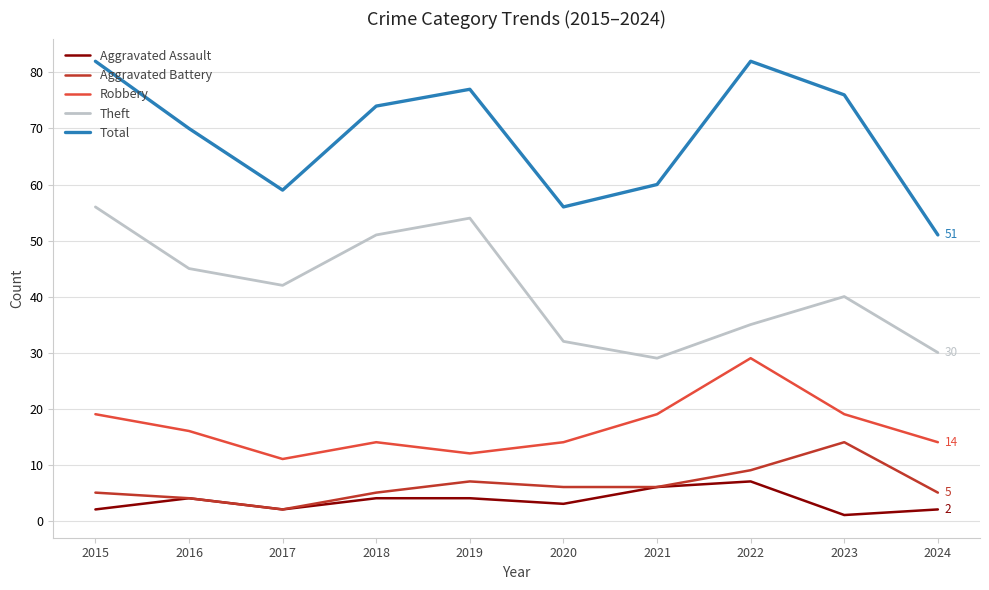

Reading left to right, list all the values displayed in this chart.

Aggravated Assault: 2	4	2	4	4	3	6	7	1	2
Aggravated Battery: 5	4	2	5	7	6	6	9	14	5
Robbery: 19	16	11	14	12	14	19	29	19	14
Theft: 56	45	42	51	54	32	29	35	40	30
Total: 82	70	59	74	77	56	60	82	76	51